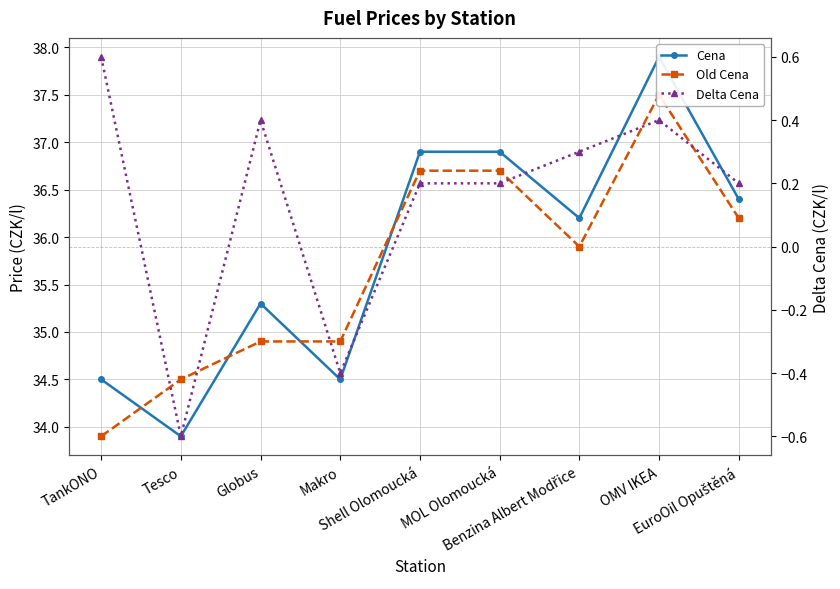

Is the value of Delta Cena at EuroOil Opuštěná greater than the value of Old Cena at TankONO?

No